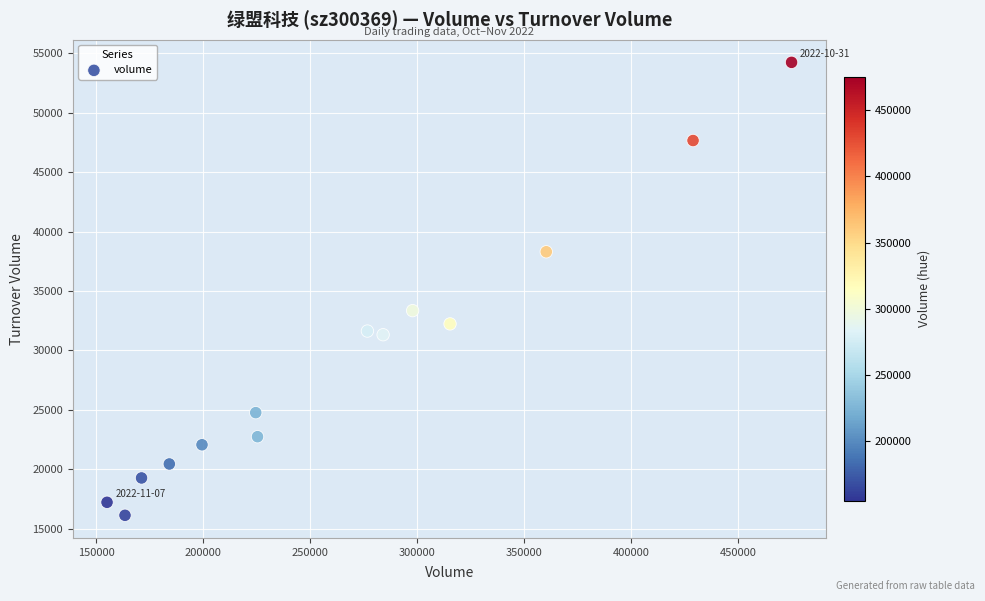

What Y value in the scatter plot is closest to 35188?

33354